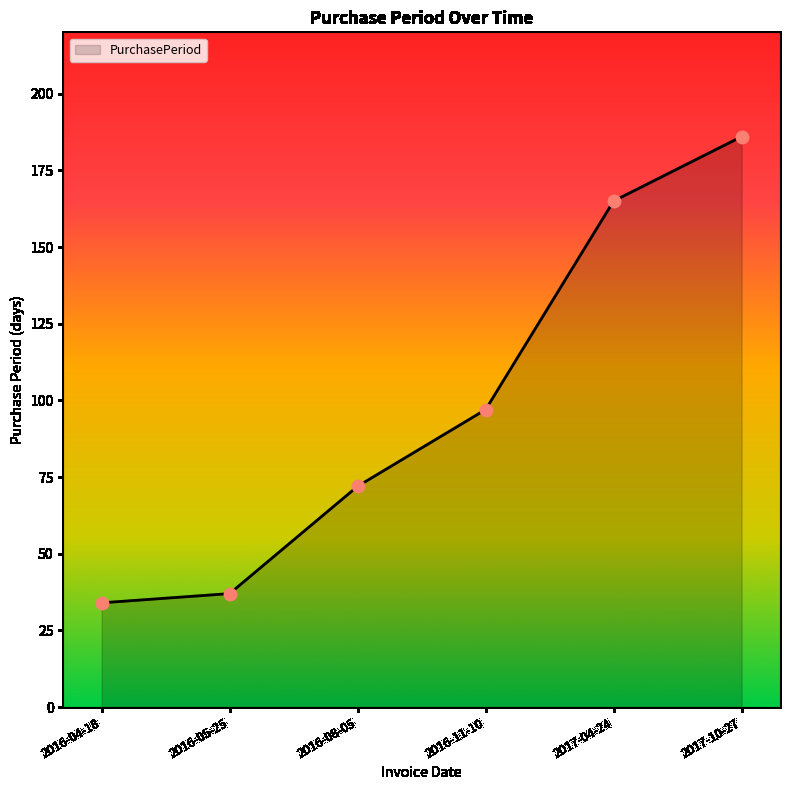

What is the change in value from 2016-05-25 to 2016-08-05?

+35